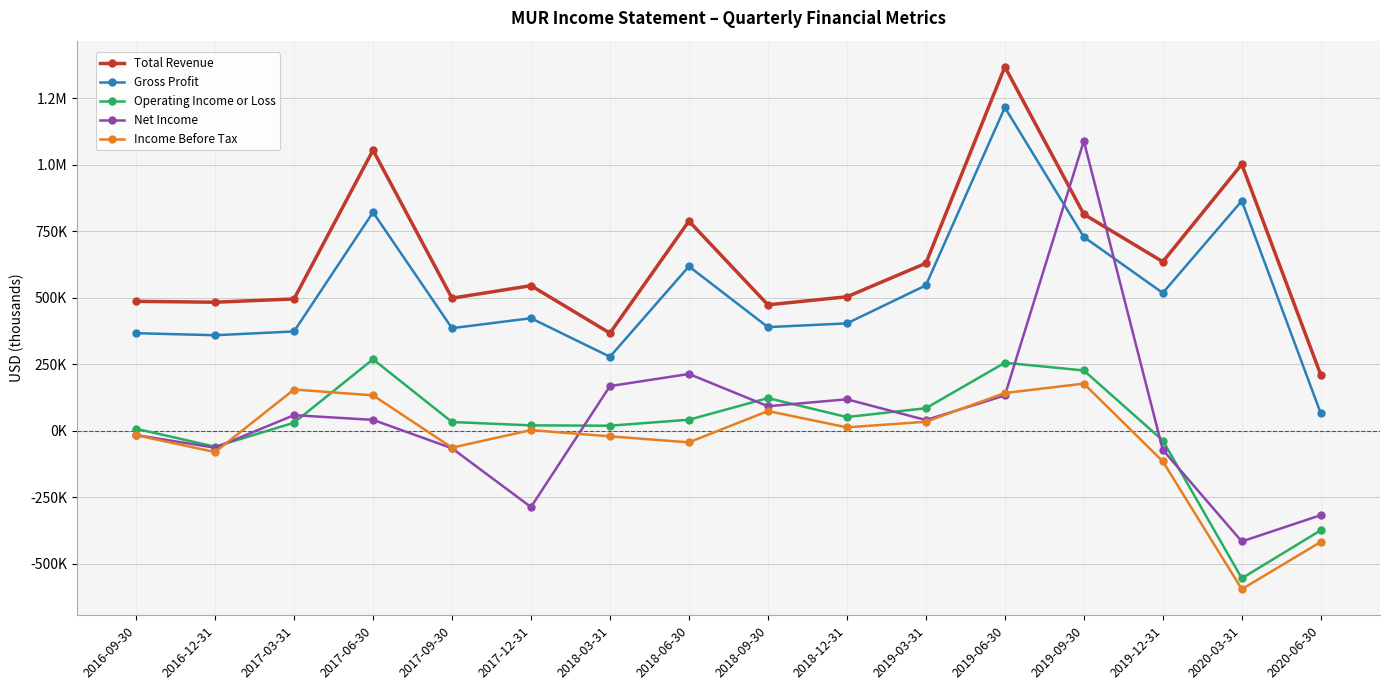

At which category is the sum across all series the highest?

2019-06-30